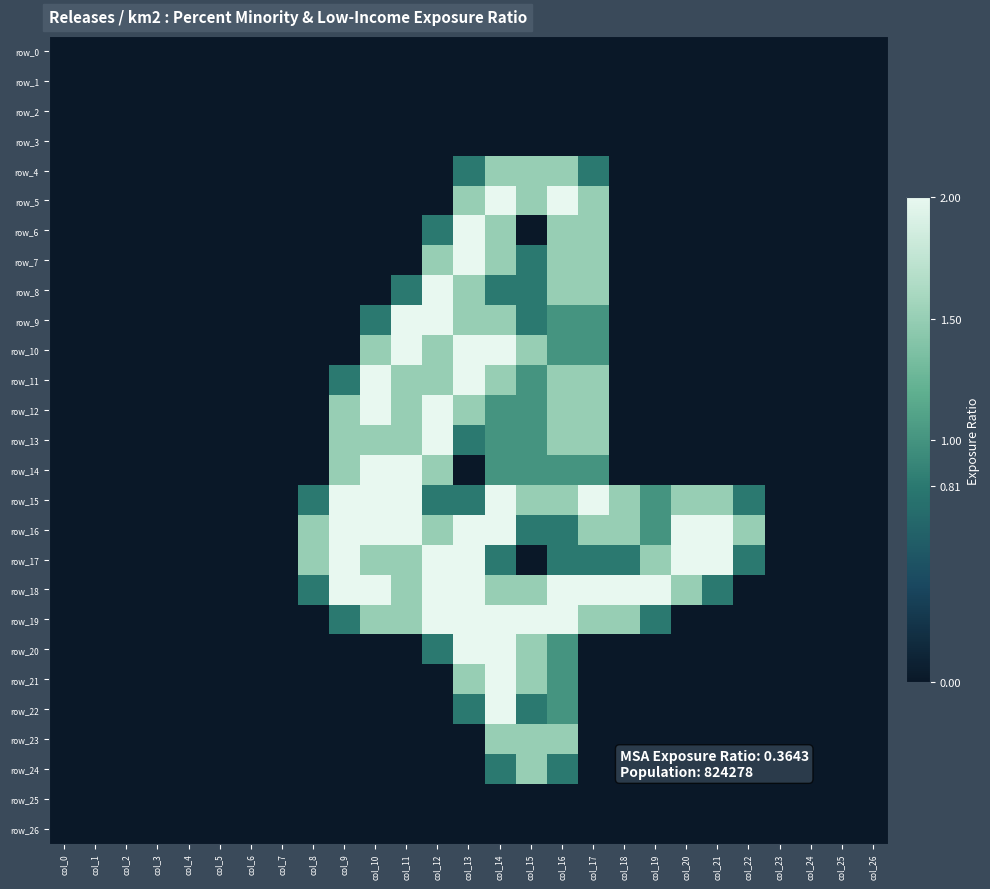

Is it true that row_17 equals 0.0 at col_6?

True